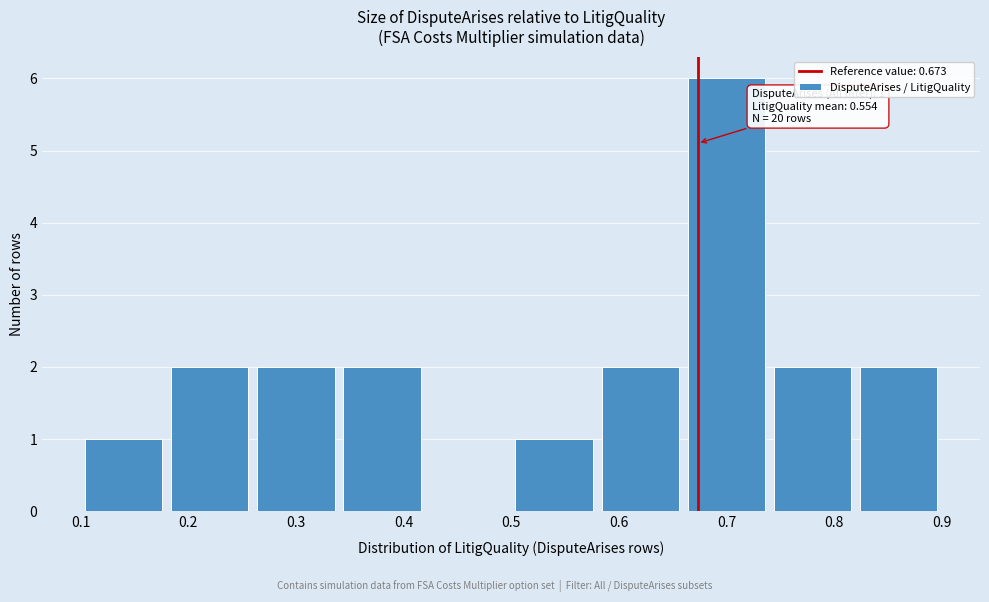

Over which range of the x-axis is the bar tallest?

0.66 to 0.74